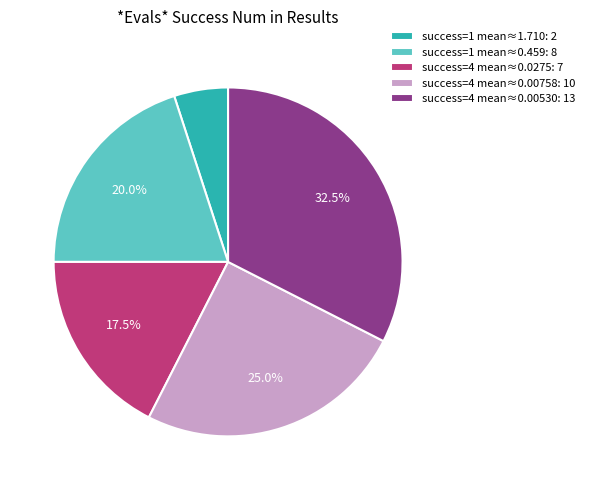

Rank the categories by value from lowest to highest.

success=1 mean≈1.710: 2, success=4 mean≈0.0275: 7, success=1 mean≈0.459: 8, success=4 mean≈0.00758: 10, success=4 mean≈0.00530: 13